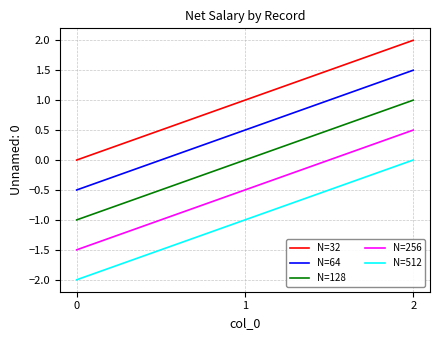

Count the N=256 values in the range -1 to 0.

1